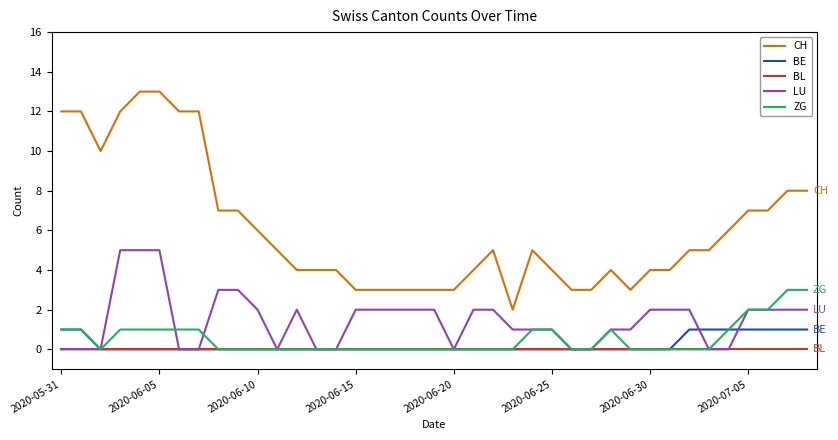

Which series has the largest total across all categories?

CH